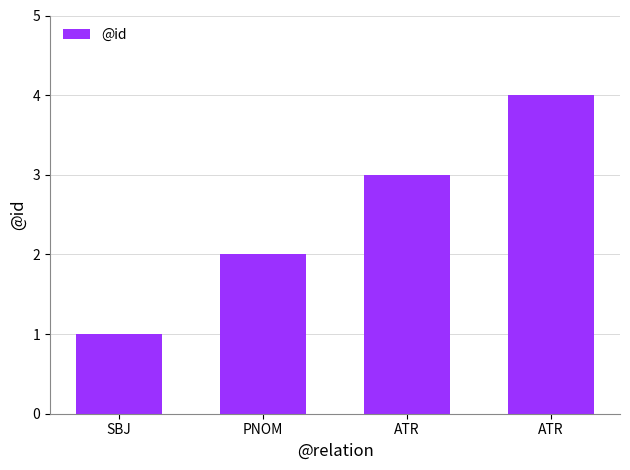

Rank the categories by value from lowest to highest.

SBJ, PNOM, ATR, ATR